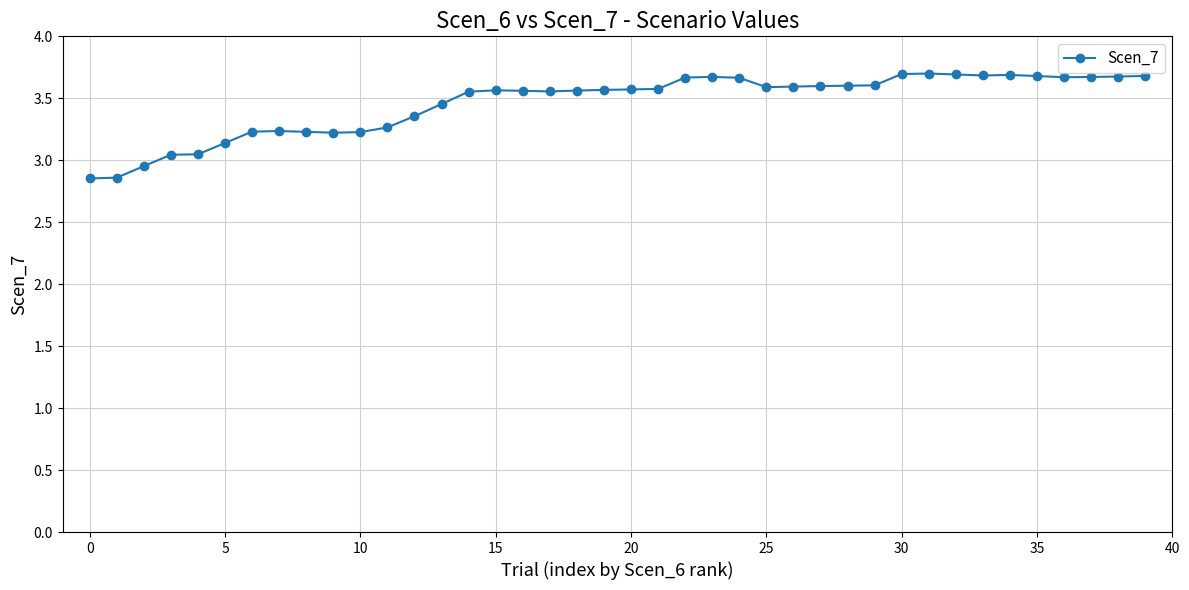

What is the difference between the maximum and minimum values?

0.8